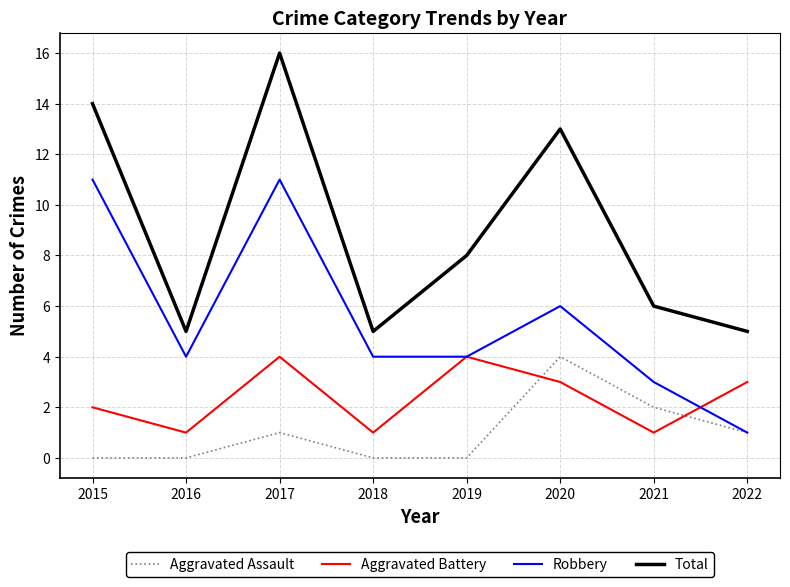

Which series has the largest range (max minus min)?

Total